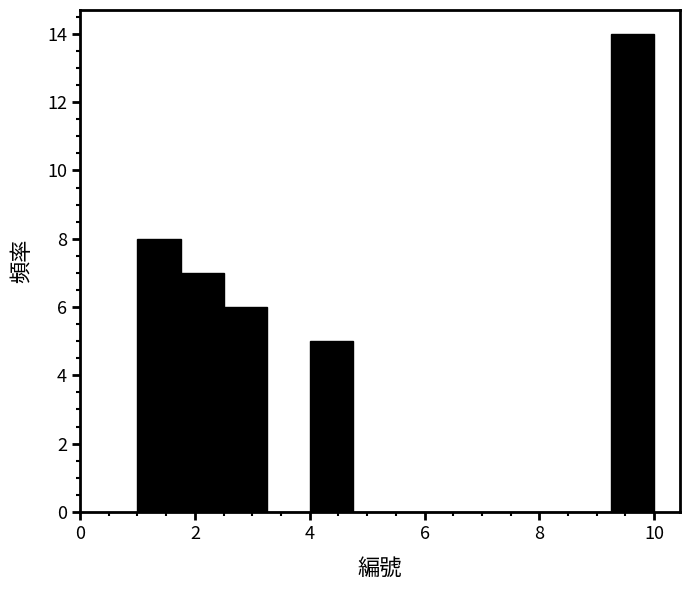

Read against the x-axis, roughly where is the centre of the tallest bar?

9.6